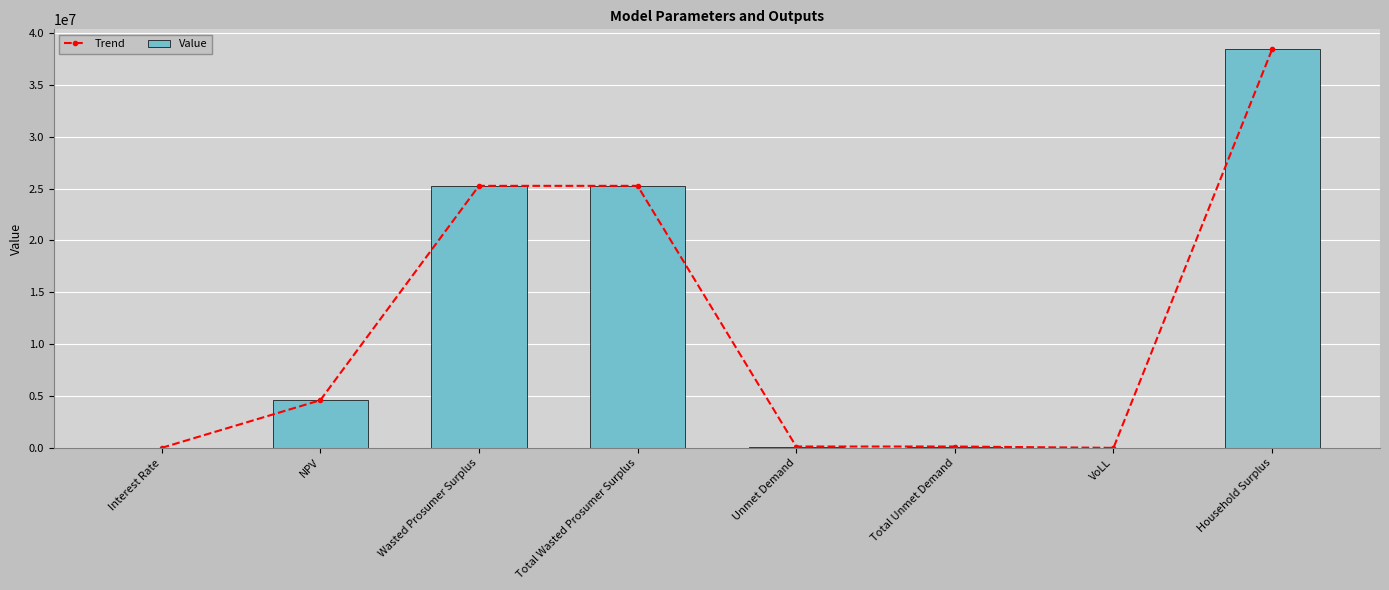

Which series changed the most between VoLL and Household Surplus?

Trend